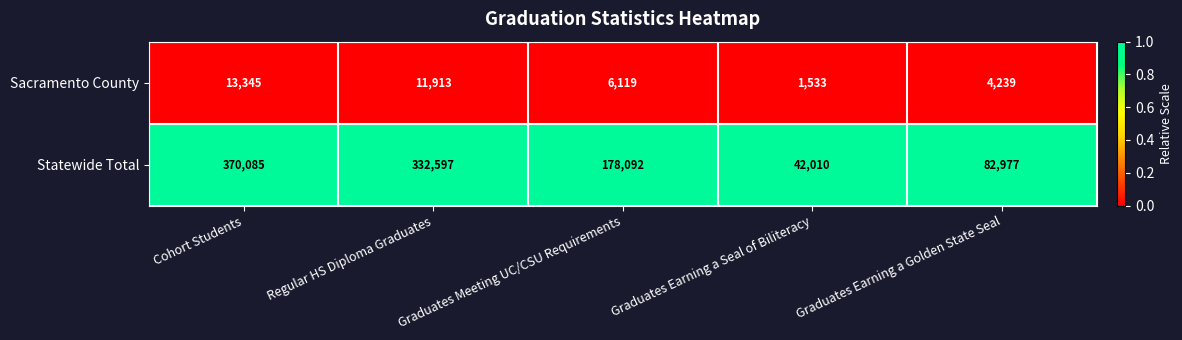

Which category has the highest value in the Statewide Total series?

Cohort Students